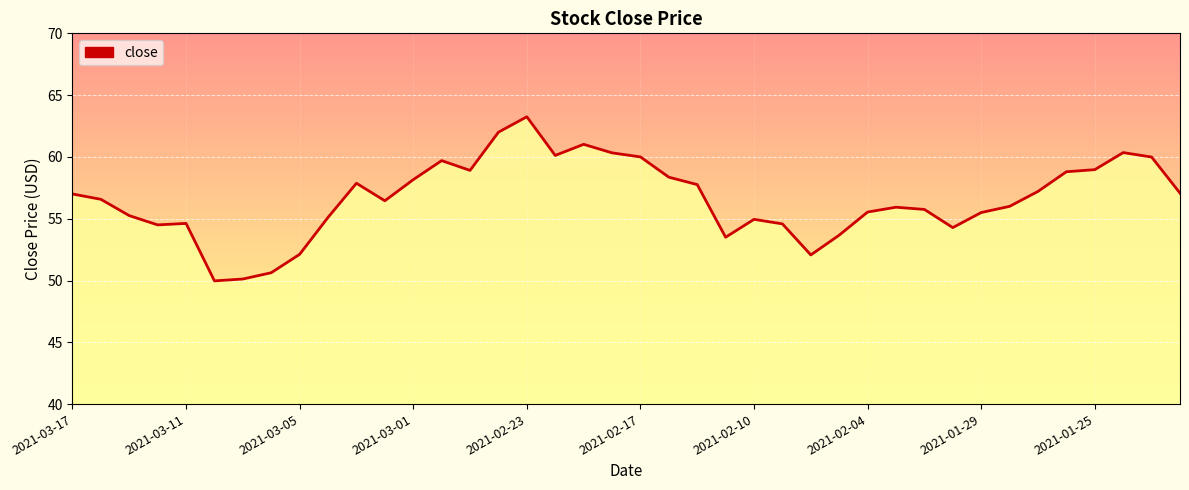

What is the value of the 31st point from the left?

55.8